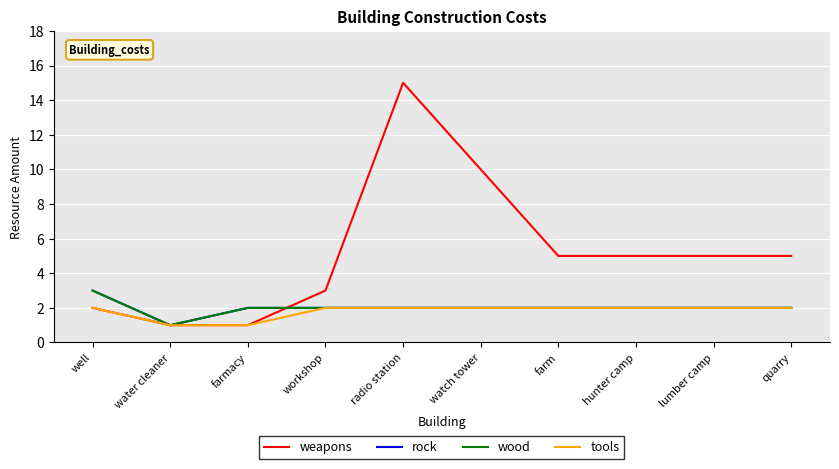

Does the chart display data point markers on the line(s)?

No